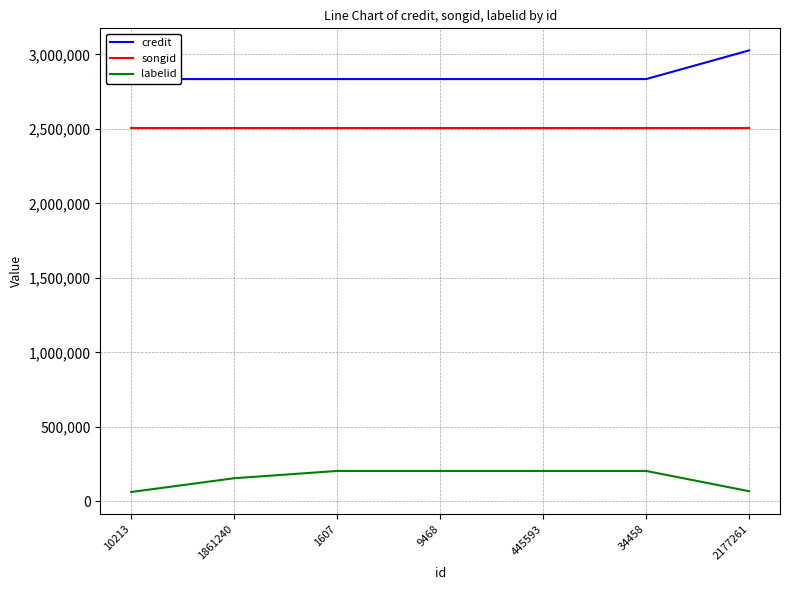

Reading left to right, list all the values displayed in this chart.

credit: 2834049	2834056	2834066	2834066	2834066	2834066	3026443
songid: 2505883	2505901	2505912	2505912	2505912	2505912	2505879
labelid: 63197	155515	204439	204439	204439	204439	68455